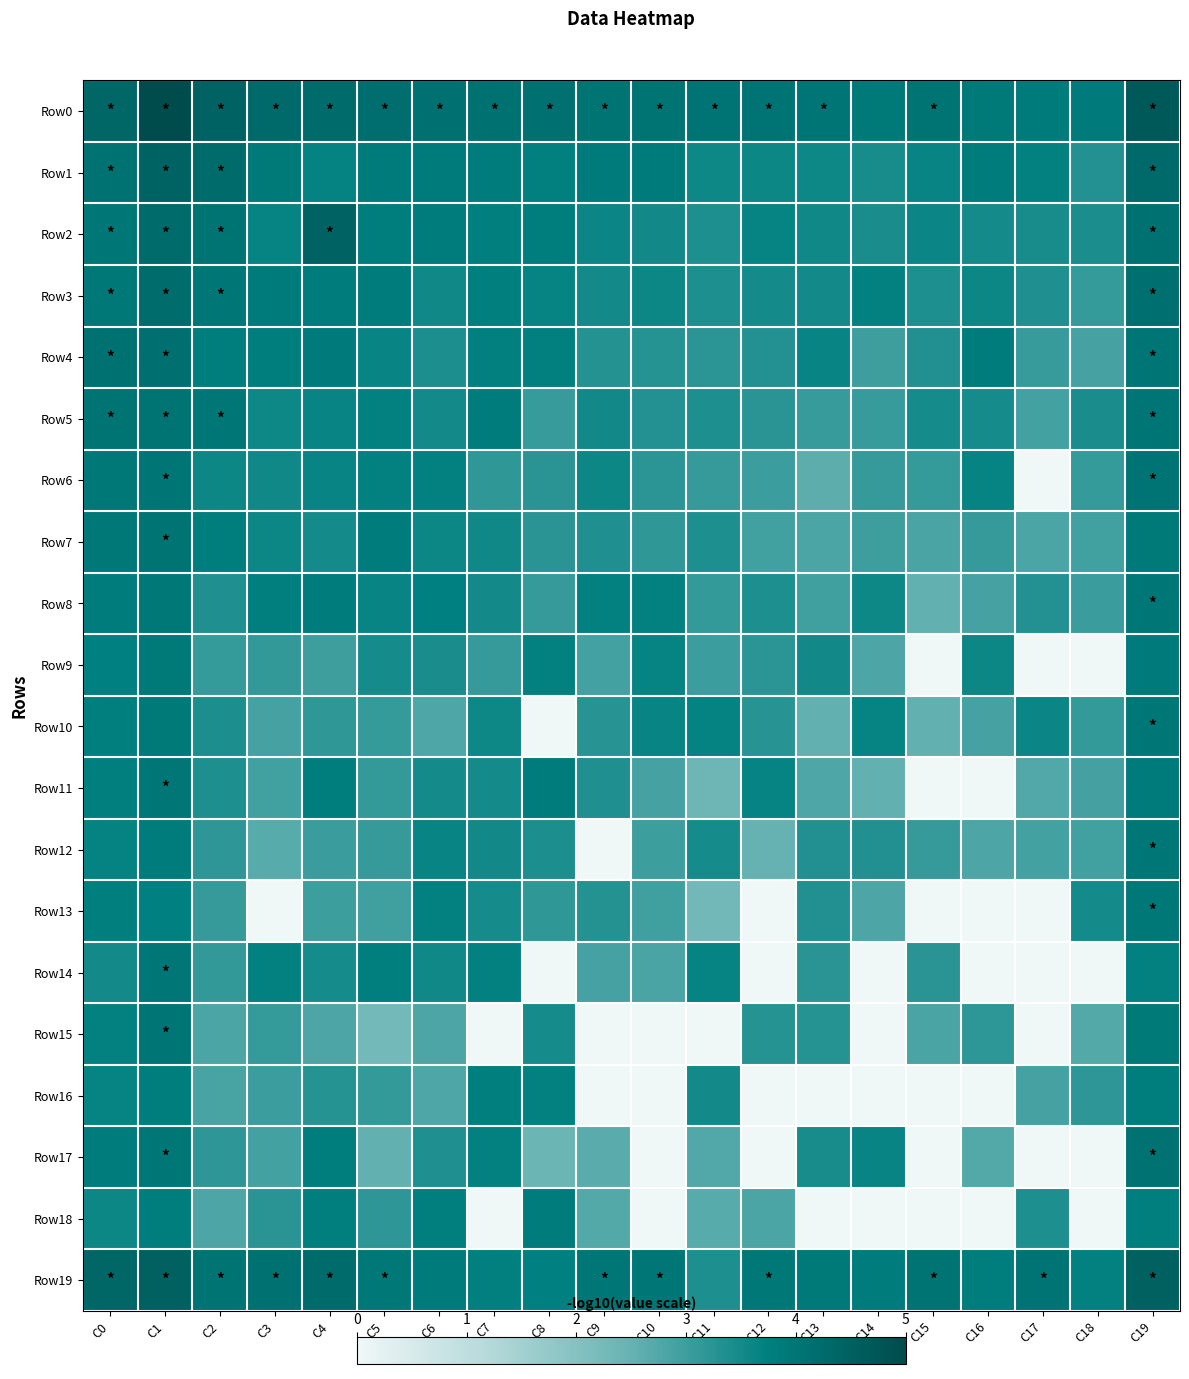

What is the spread (max minus min) of values at C7?

4.1